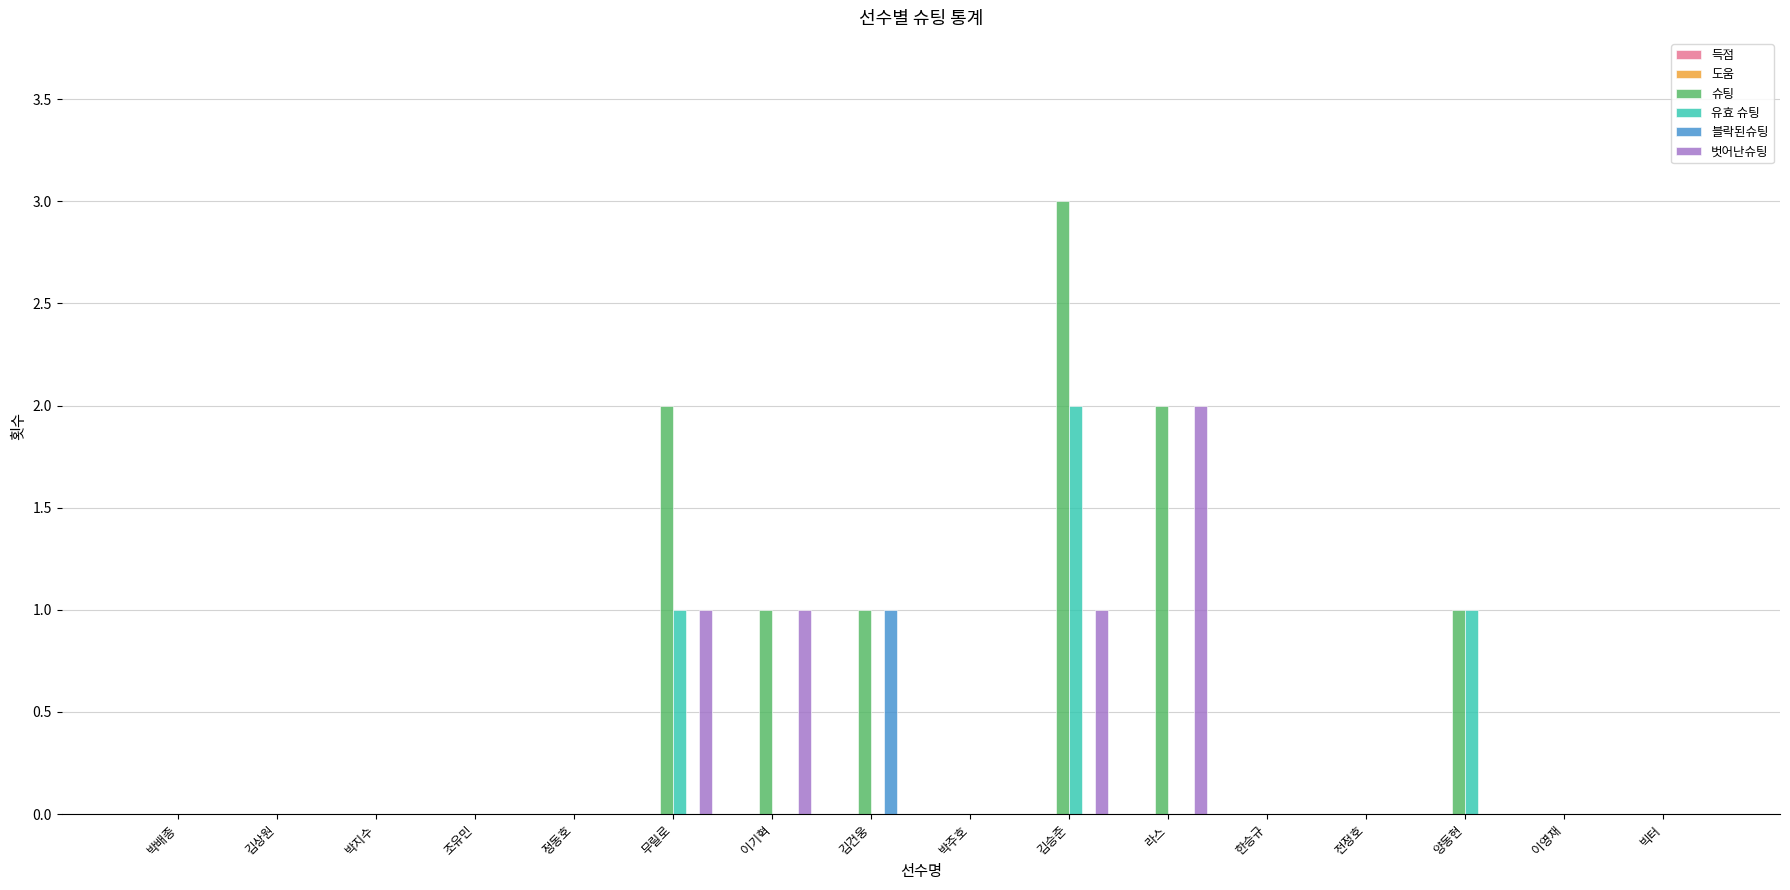

Are the bars horizontal?

No